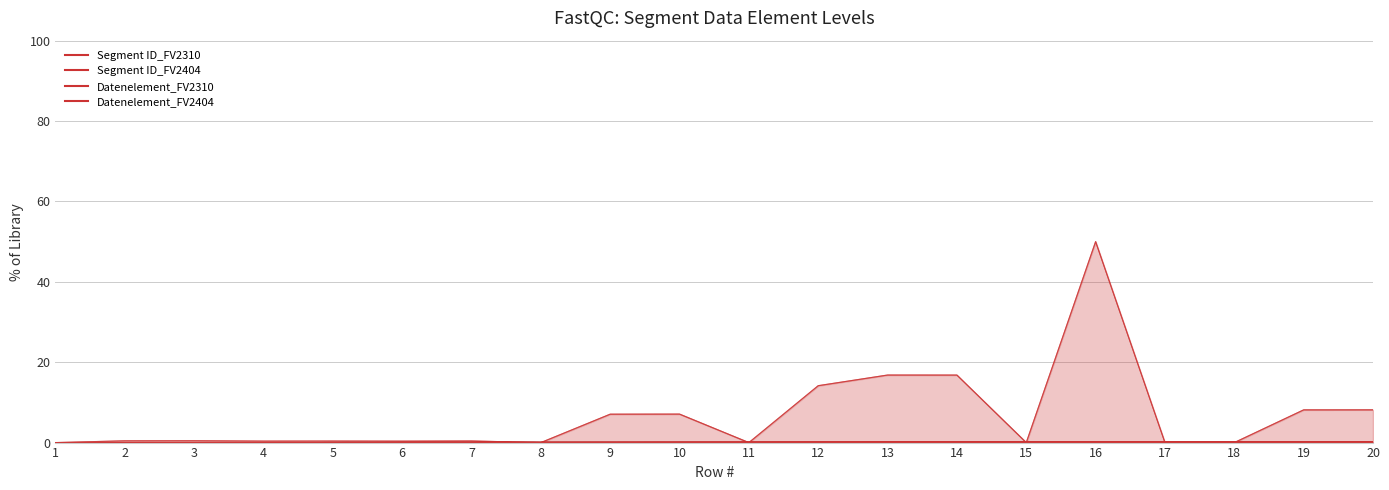

True or false: Segment ID_FV2310 has a value of 0.1 at 10.

False